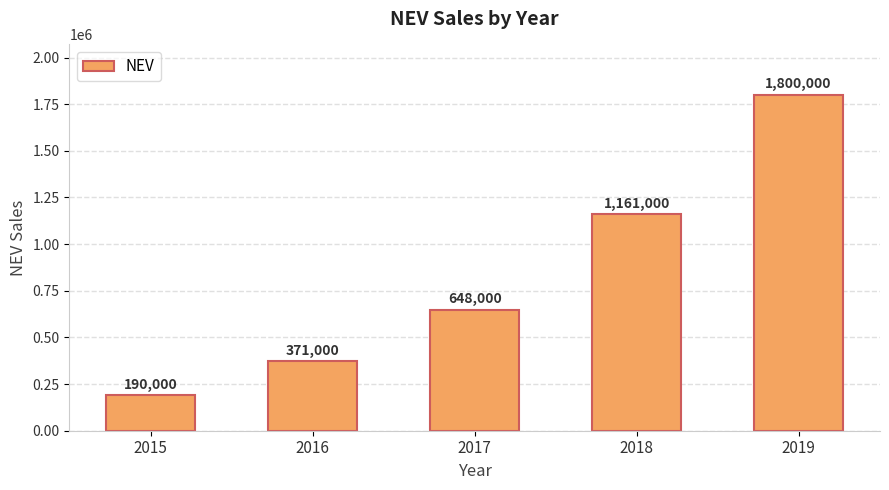

The value at 2016 is 538809. True or false?

False